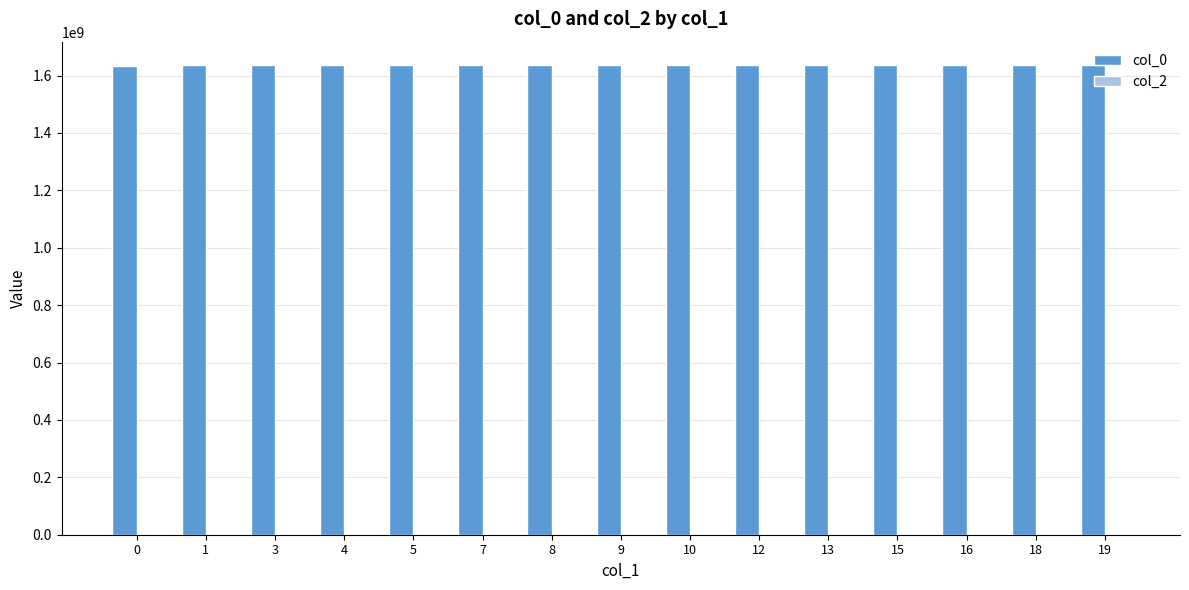

What is the value of the 4th bar from the left?

1635945060